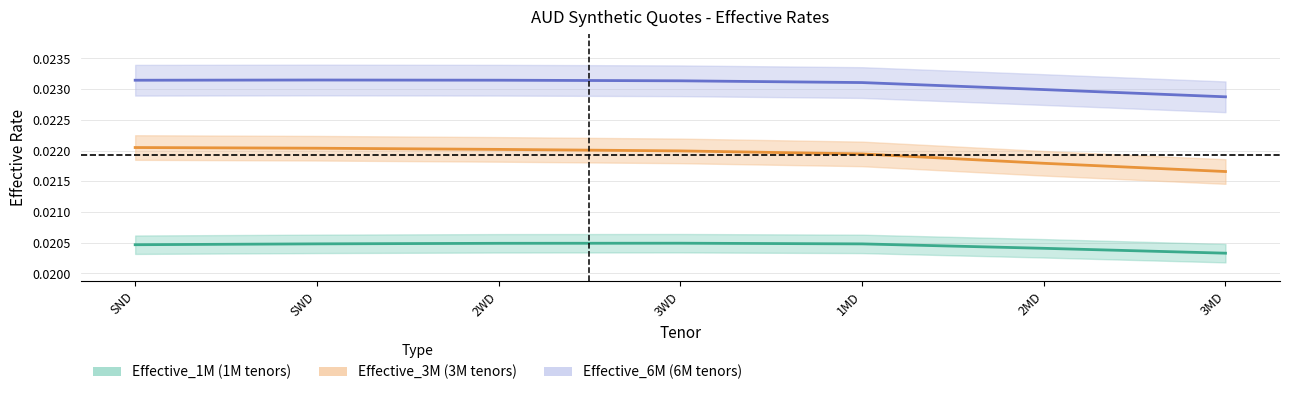

True or false: Estimate_3M_line and Effective_1M_line cross at least once.

False